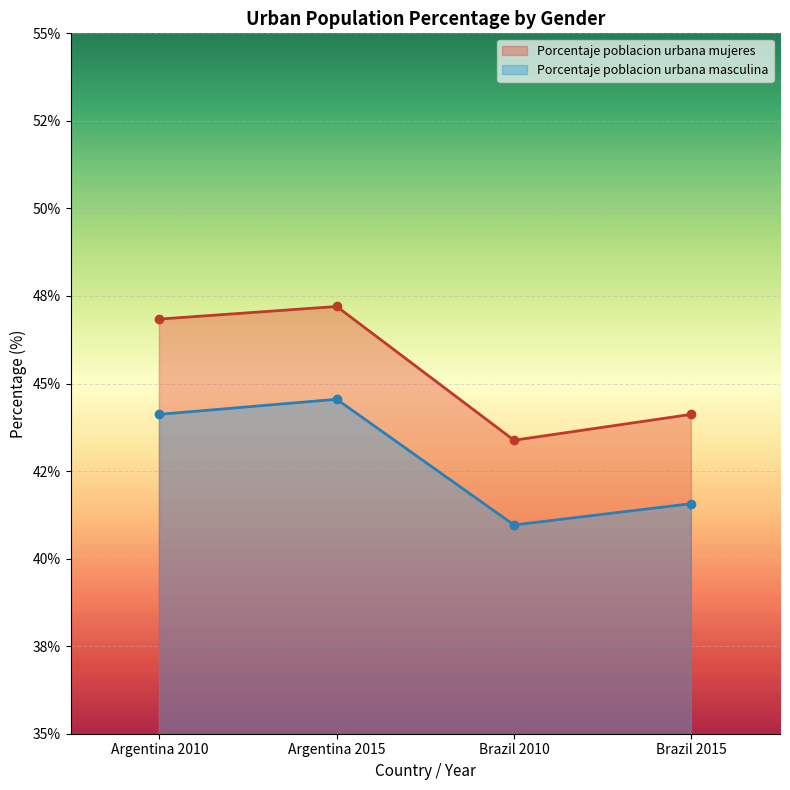

At which label does Porcentaje poblacion urbana masculina reach its peak?

Argentina 2015